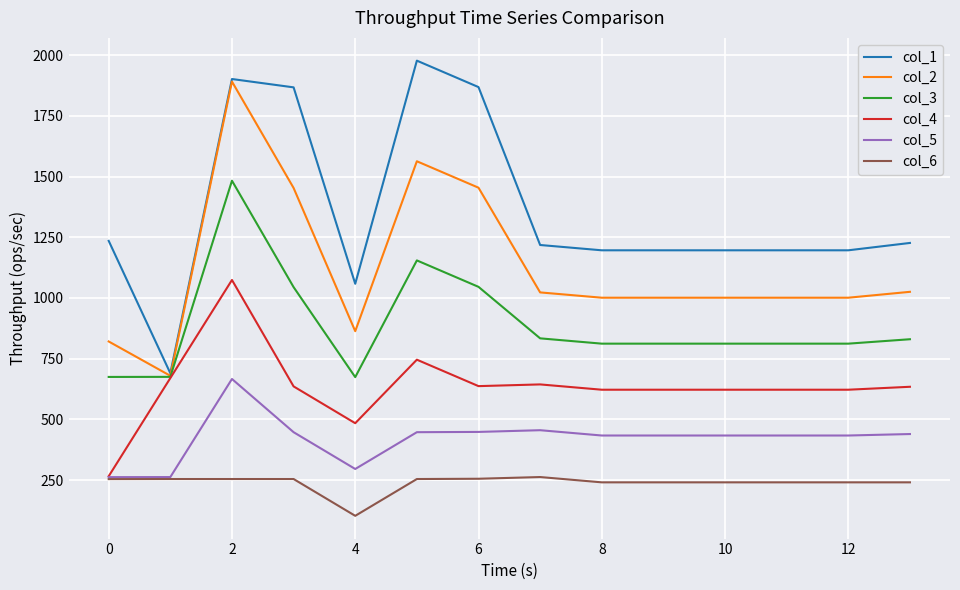

True or false: col_5 and col_3 intersect in this chart.

False